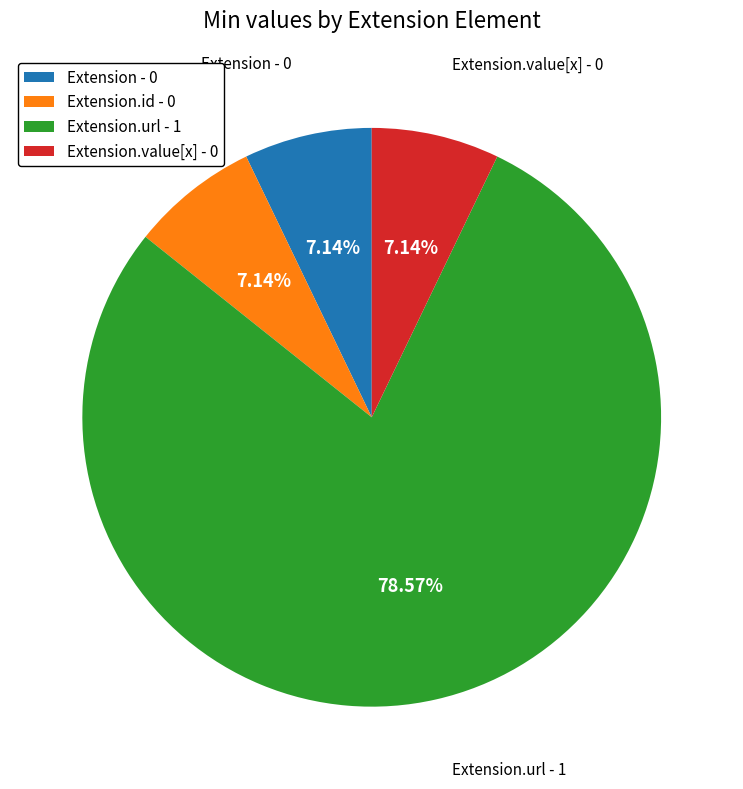

Approximately how many times larger is the value at Extension - 0 compared to Extension.value[x] - 0?

1.0